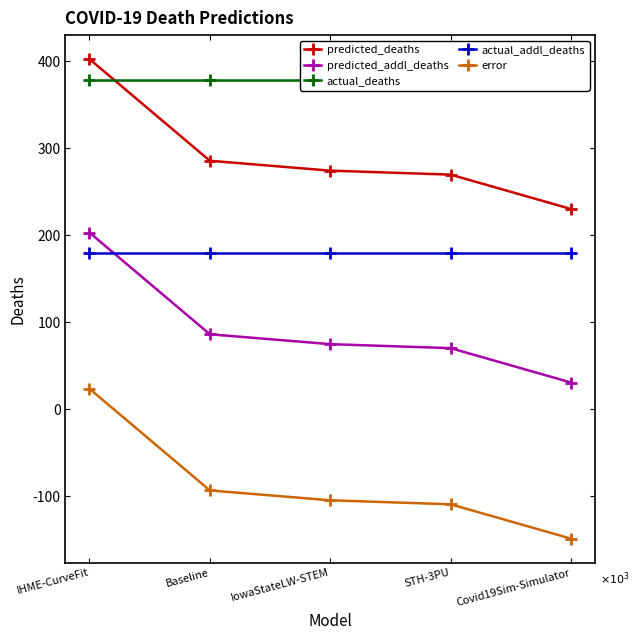

Reading left to right, transcribe all the data shown in this chart.

predicted_deaths: IHME-CurveFit=402661.0	Baseline=285740.1	IowaStateLW-STEM=274390.0	STH-3PU=269799.0	Covid19Sim-Simulator=230275.8
predicted_addl_deaths: IHME-CurveFit=203152.0	Baseline=86231.1	IowaStateLW-STEM=74881.0	STH-3PU=70290.0	Covid19Sim-Simulator=30766.8
actual_deaths: IHME-CurveFit=379070.0	Baseline=379070.0	IowaStateLW-STEM=379070.0	STH-3PU=379070.0	Covid19Sim-Simulator=379070.0
actual_addl_deaths: IHME-CurveFit=179539.0	Baseline=179539.0	IowaStateLW-STEM=179539.0	STH-3PU=179539.0	Covid19Sim-Simulator=179539.0
error: IHME-CurveFit=23613.0	Baseline=-93307.9	IowaStateLW-STEM=-104658.0	STH-3PU=-109249.0	Covid19Sim-Simulator=-148772.2